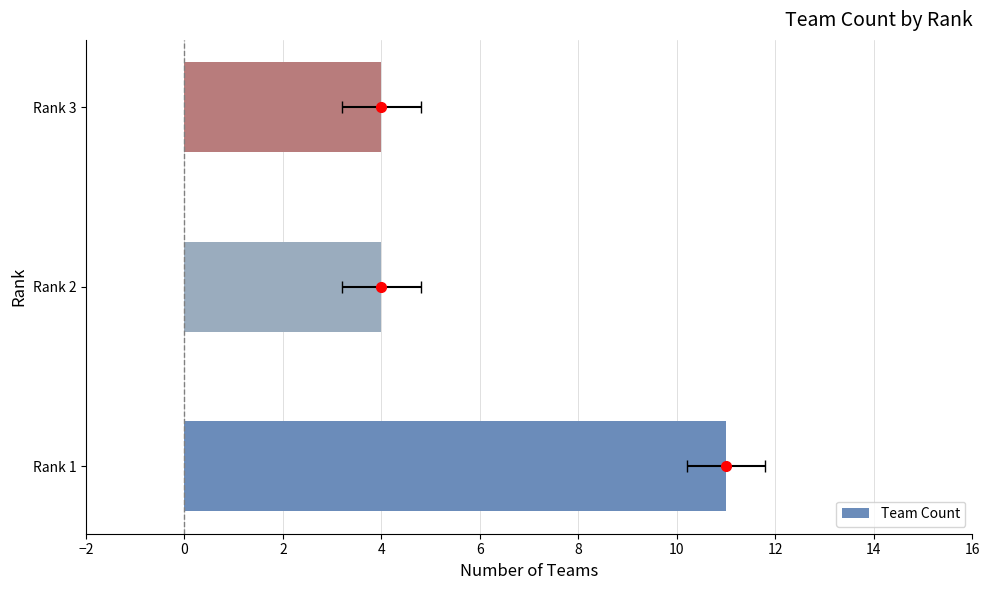

Reading right to left, transcribe all the data shown in this chart.

4	4	11